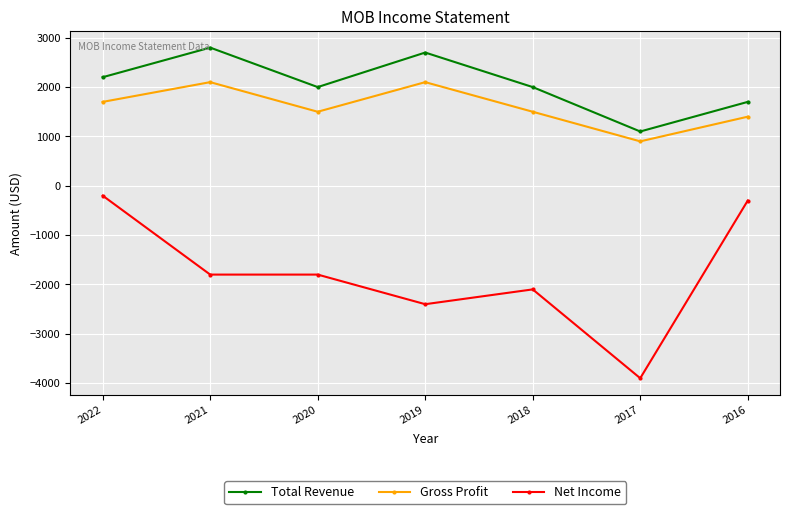

Reading left to right, extract all data points from this chart.

Total Revenue: 2200	2800	2000	2700	2000	1100	1700
Gross Profit: 1700	2100	1500	2100	1500	900	1400
Net Income: -200	-1800	-1800	-2400	-2100	-3900	-300